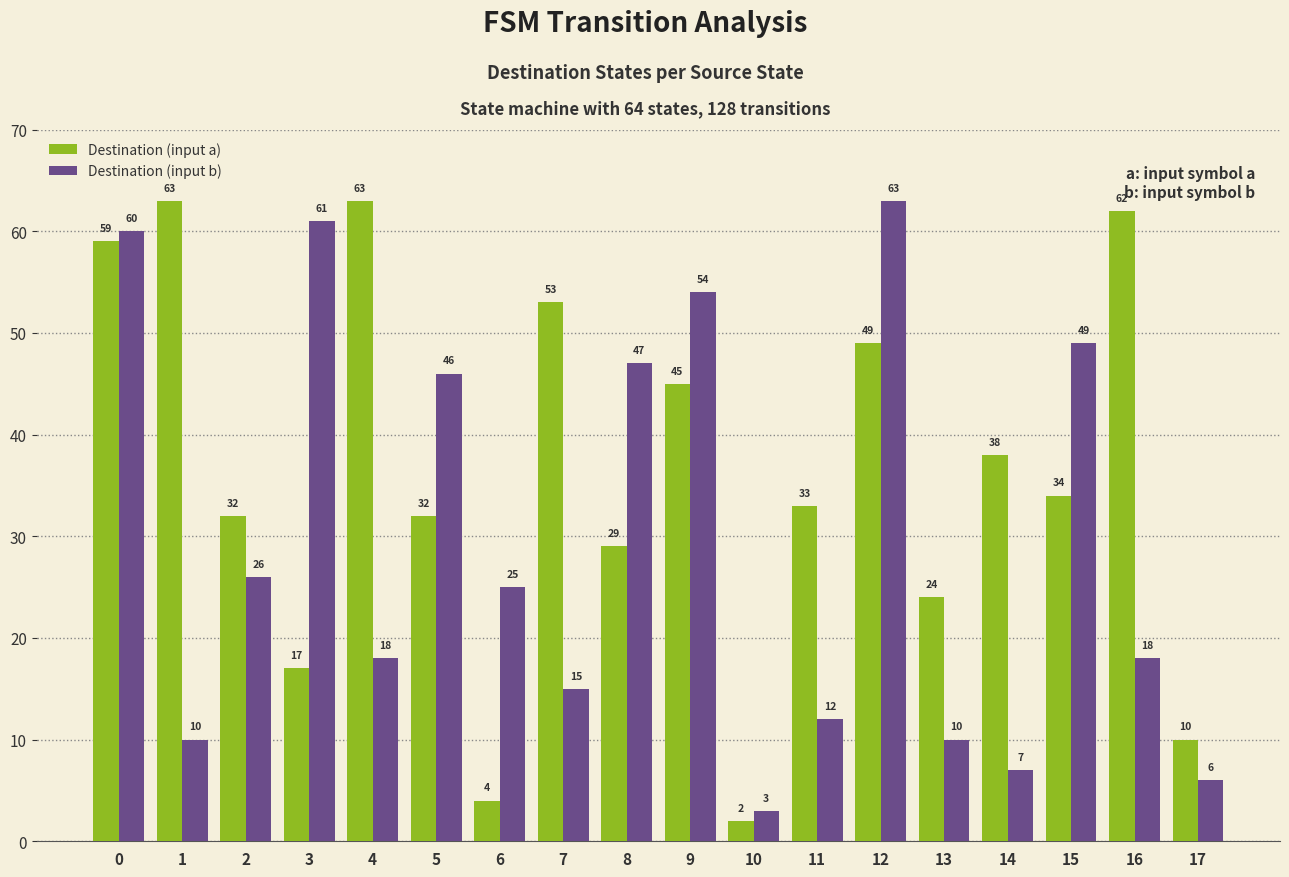

Reading left to right, transcribe all the data shown in this chart.

Destination (input a): 0=59	1=63	2=32	3=17	4=63	5=32	6=4	7=53	8=29	9=45	10=2	11=33	12=49	13=24	14=38	15=34	16=62	17=10
Destination (input b): 0=60	1=10	2=26	3=61	4=18	5=46	6=25	7=15	8=47	9=54	10=3	11=12	12=63	13=10	14=7	15=49	16=18	17=6